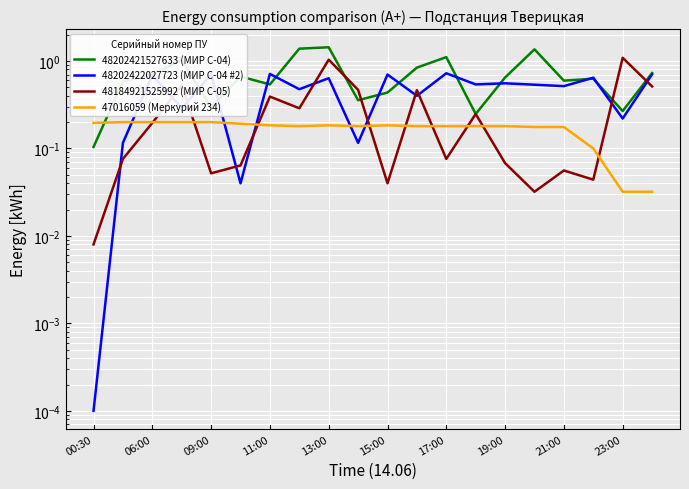

Rank the series at 15 from lowest to highest value.

48184921525992 (МИР С-05), 47016059 (Меркурий 234), 48202422027723 (МИР С-04 #2), 48202421527633 (МИР С-04)